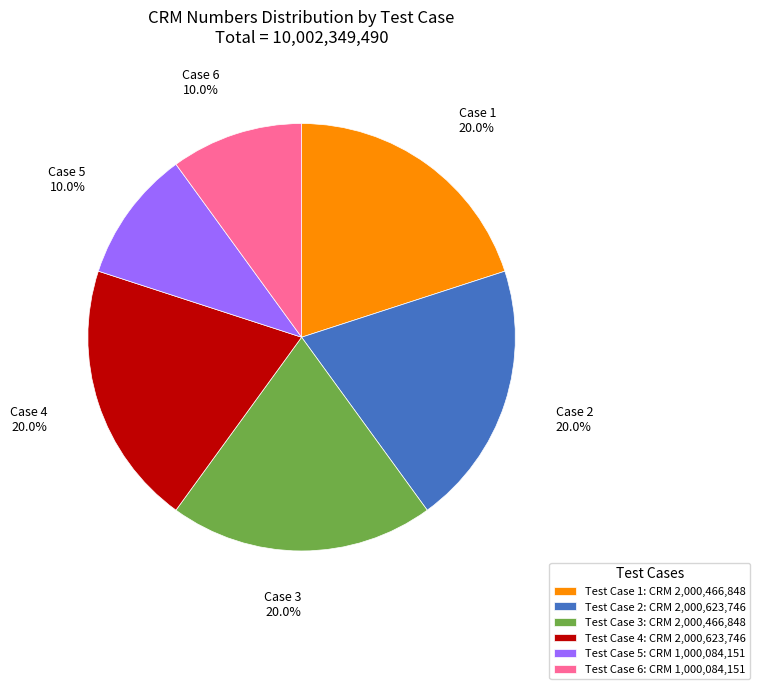

To the nearest percent, what is the average slice percentage?

17%